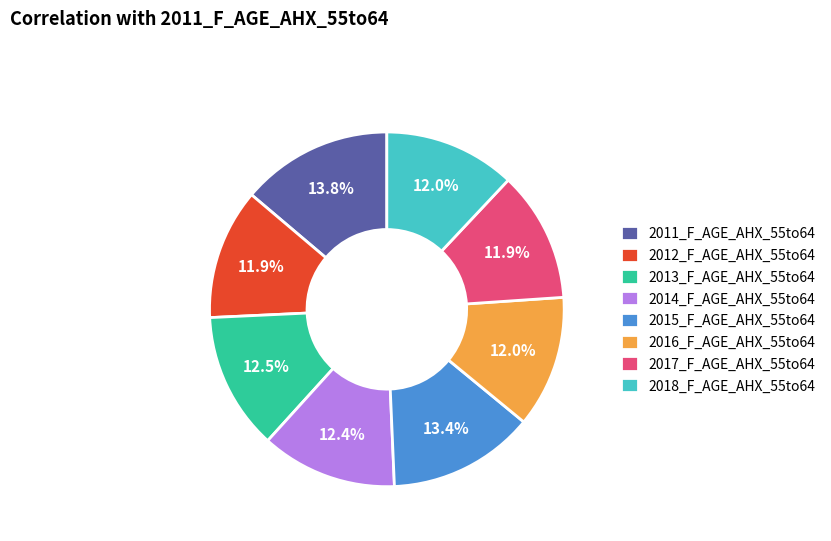

What percentage is the 2011_F_AGE_AHX_55to64 slice, to the nearest percent?

14%